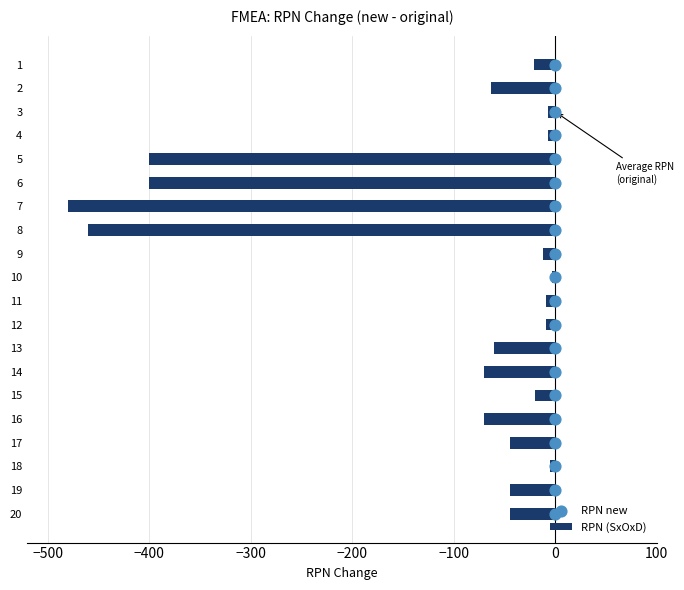

Which series has the largest total across all categories?

RPN new